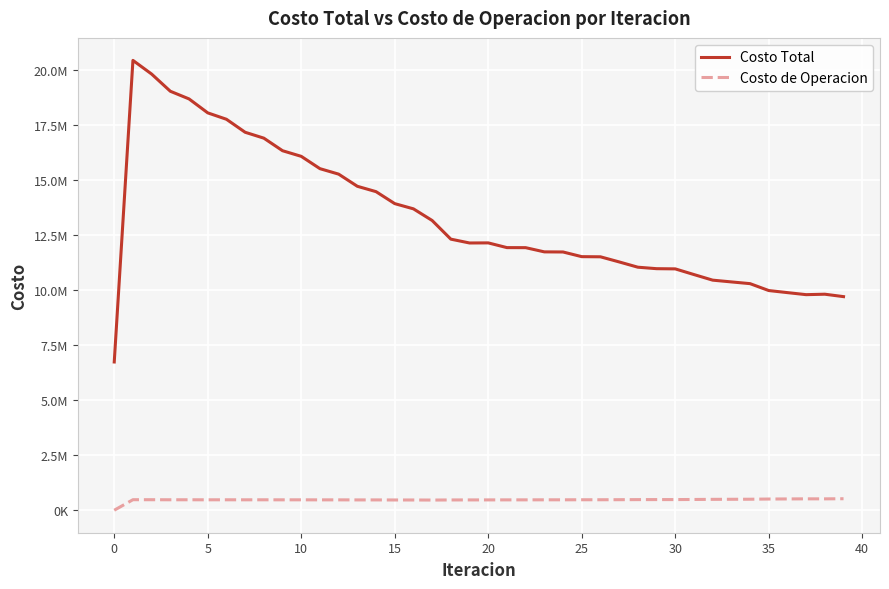

What are all the series names shown in the legend?

Costo Total, Costo de Operacion